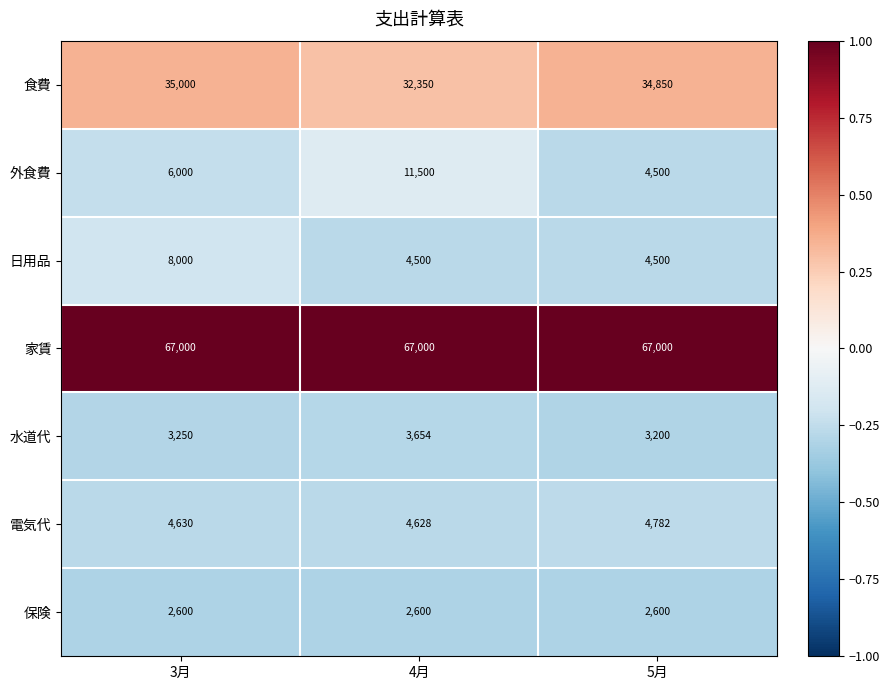

Reading left to right, list all the values displayed in this chart.

食費: 35000	32350	34850
外食費: 6000	11500	4500
日用品: 8000	4500	4500
家賃: 67000	67000	67000
水道代: 3250	3654	3200
電気代: 4630	4628	4782
保険: 2600	2600	2600